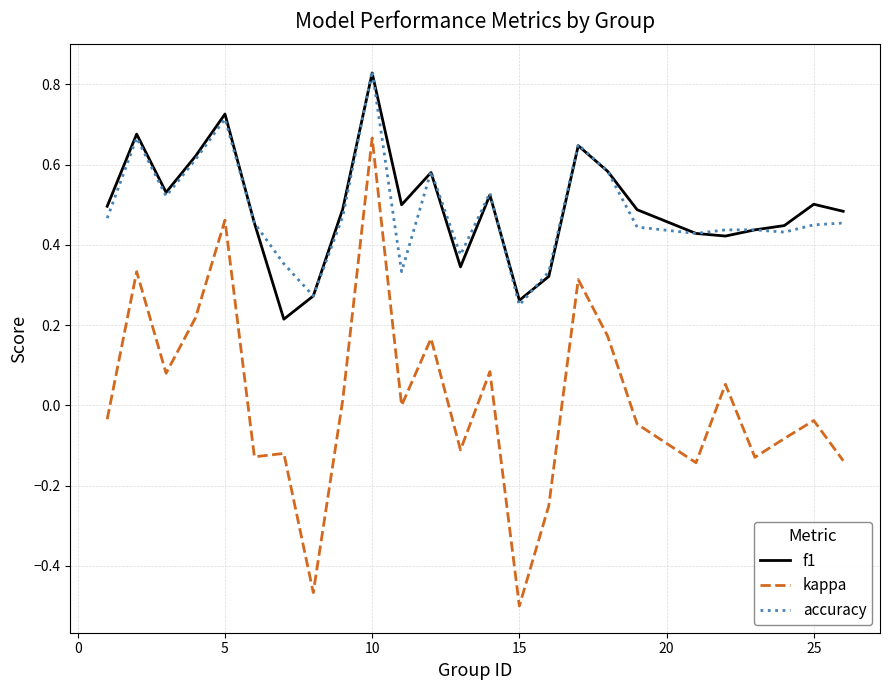

True or false: kappa and accuracy intersect in this chart.

False